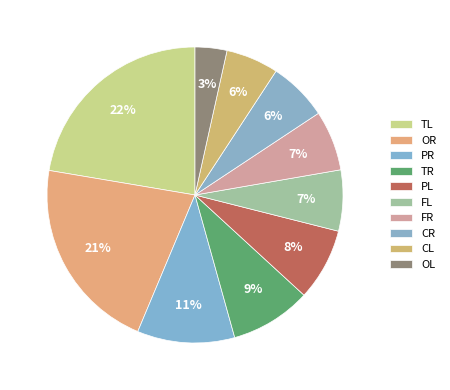

How much of the chart is everything except CR?

93.5%